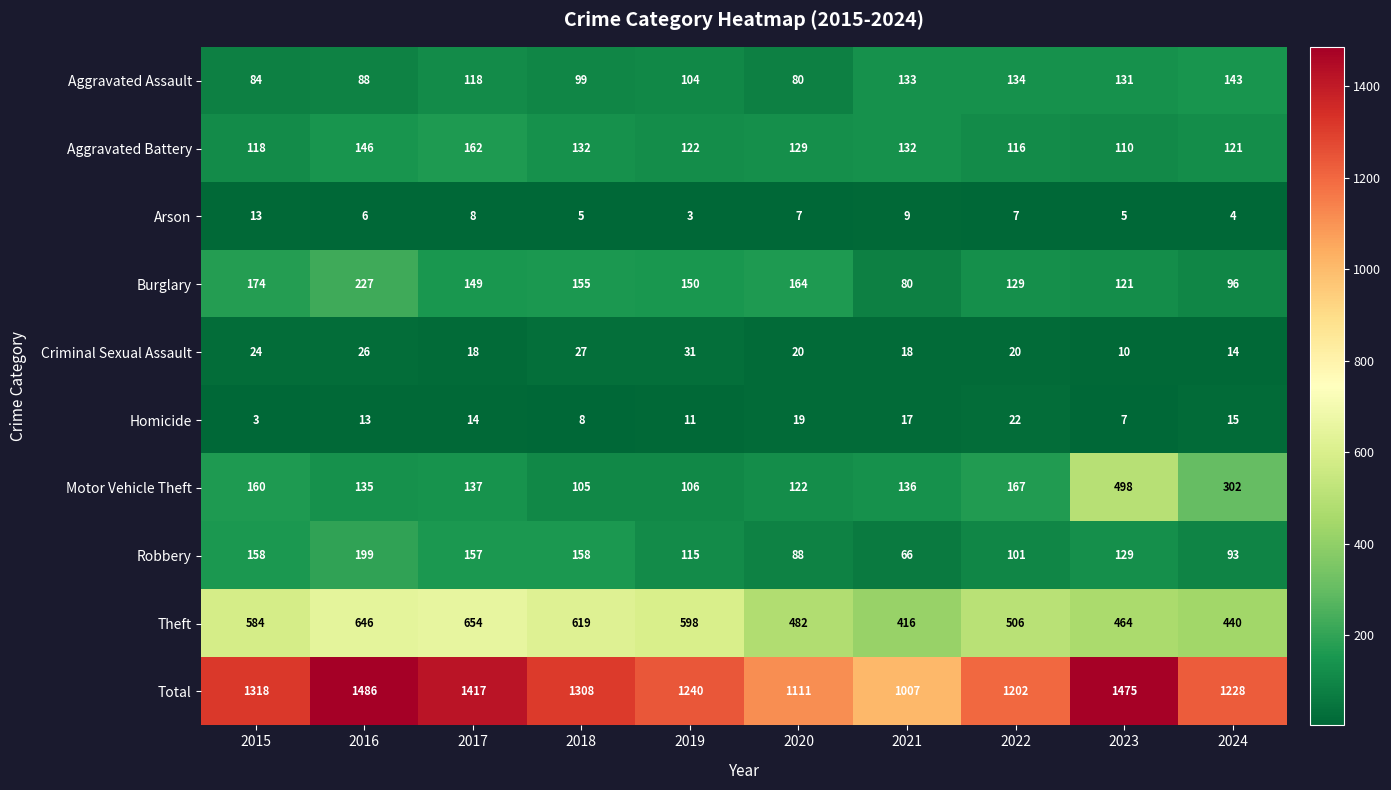

How many values in the Aggravated Battery series are below 129?

5